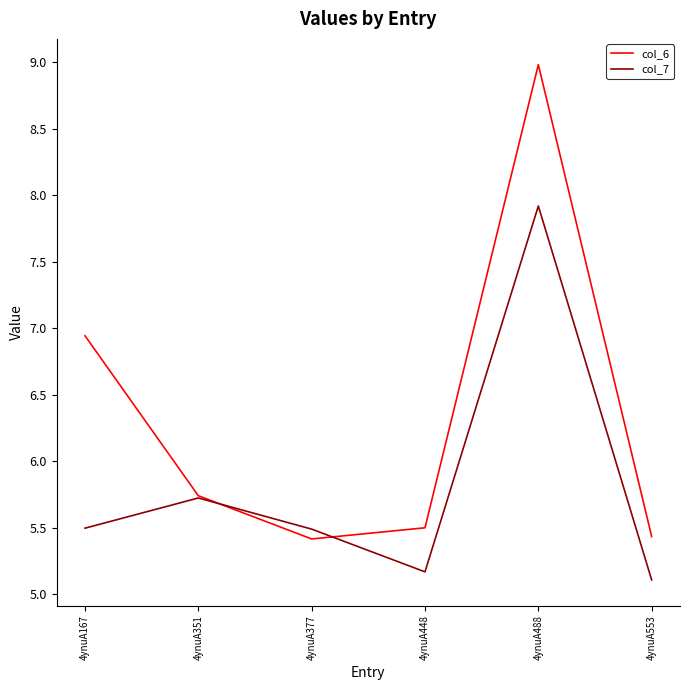

What is the sum of the col_6 values at 4ynuA553 and 4ynuA167?

12.4